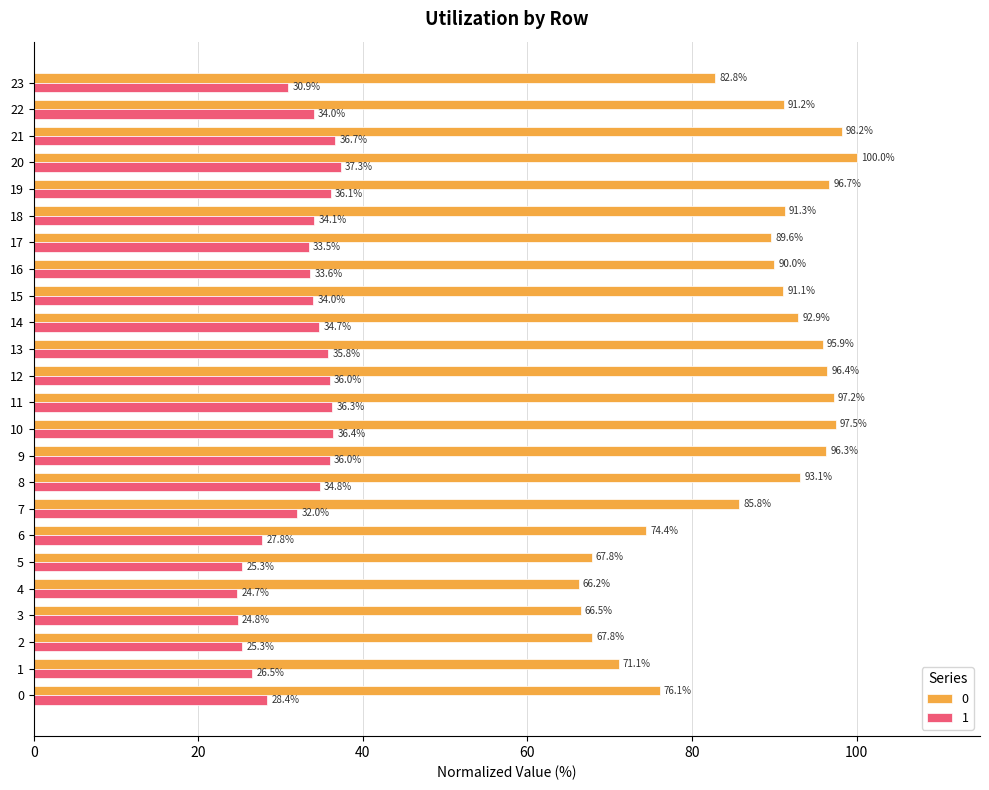

What is the difference between the 1 values at 9 and 21?

0.7